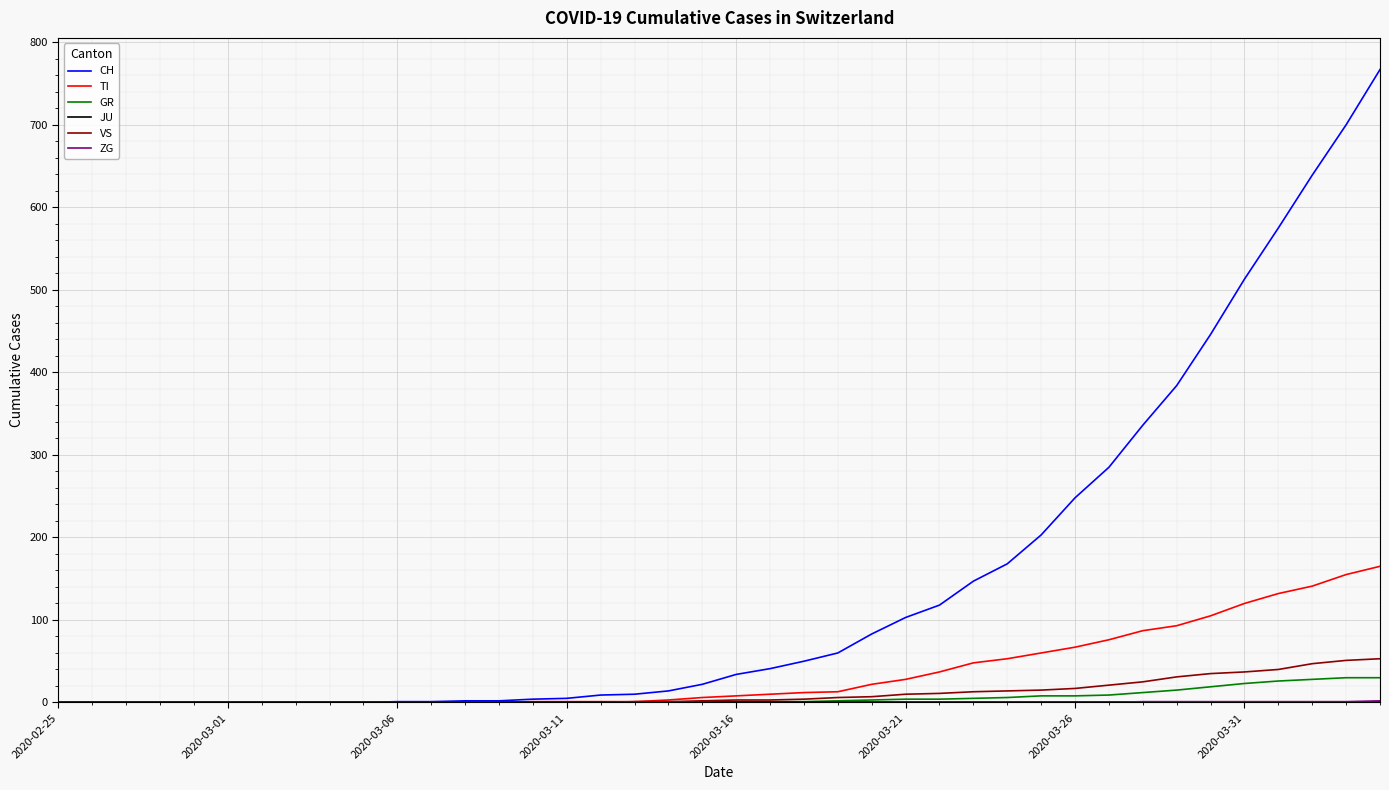

Count the number of data series in this chart.

6